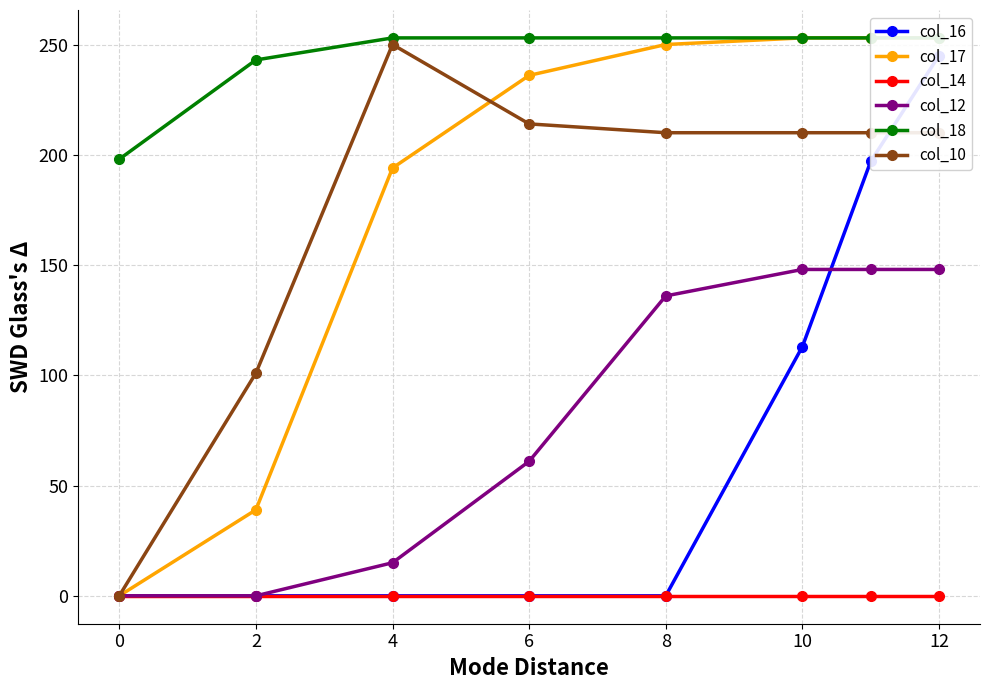

True or false: col_10 and col_18 intersect in this chart.

False